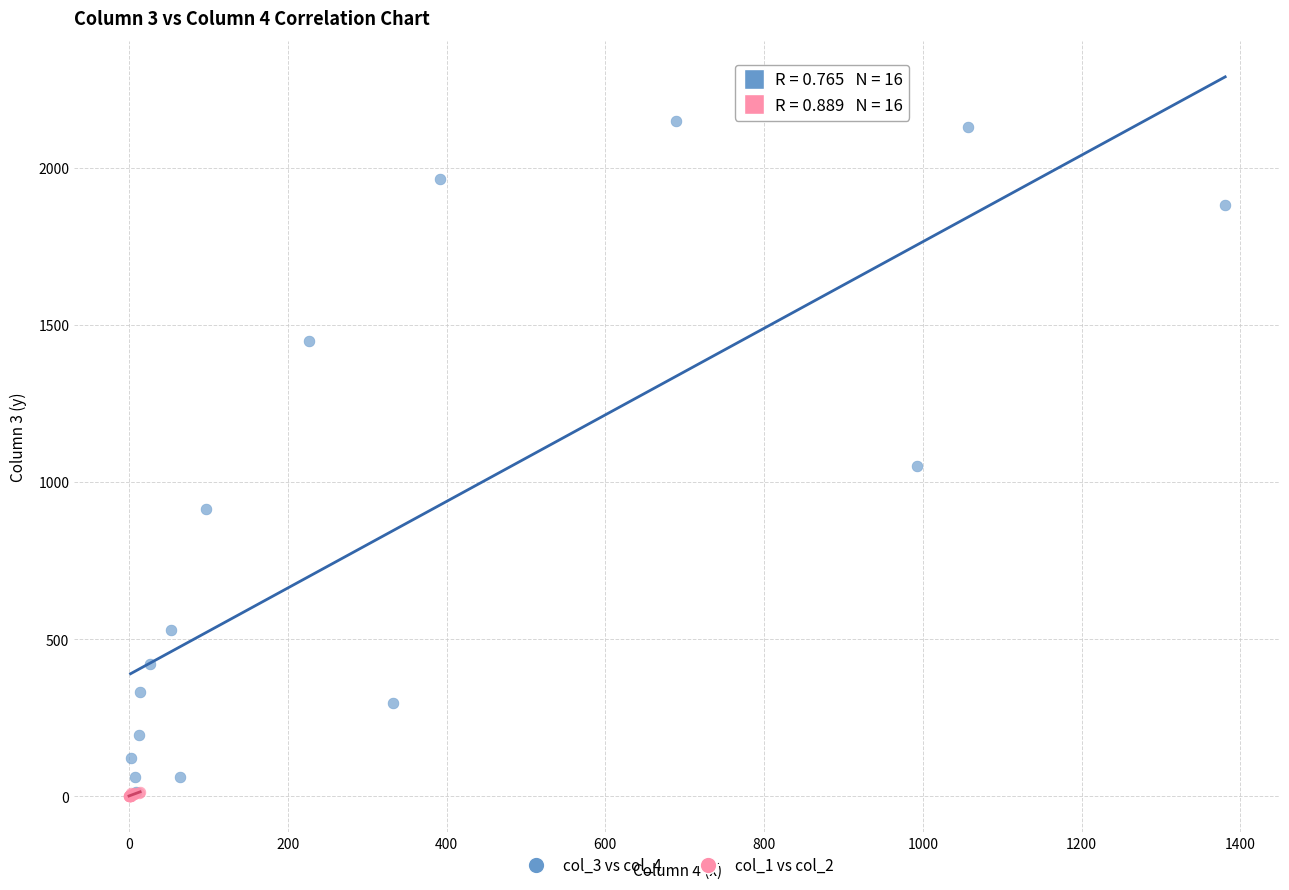

Which series has the widest spread of Y values?

col_3 vs col_4